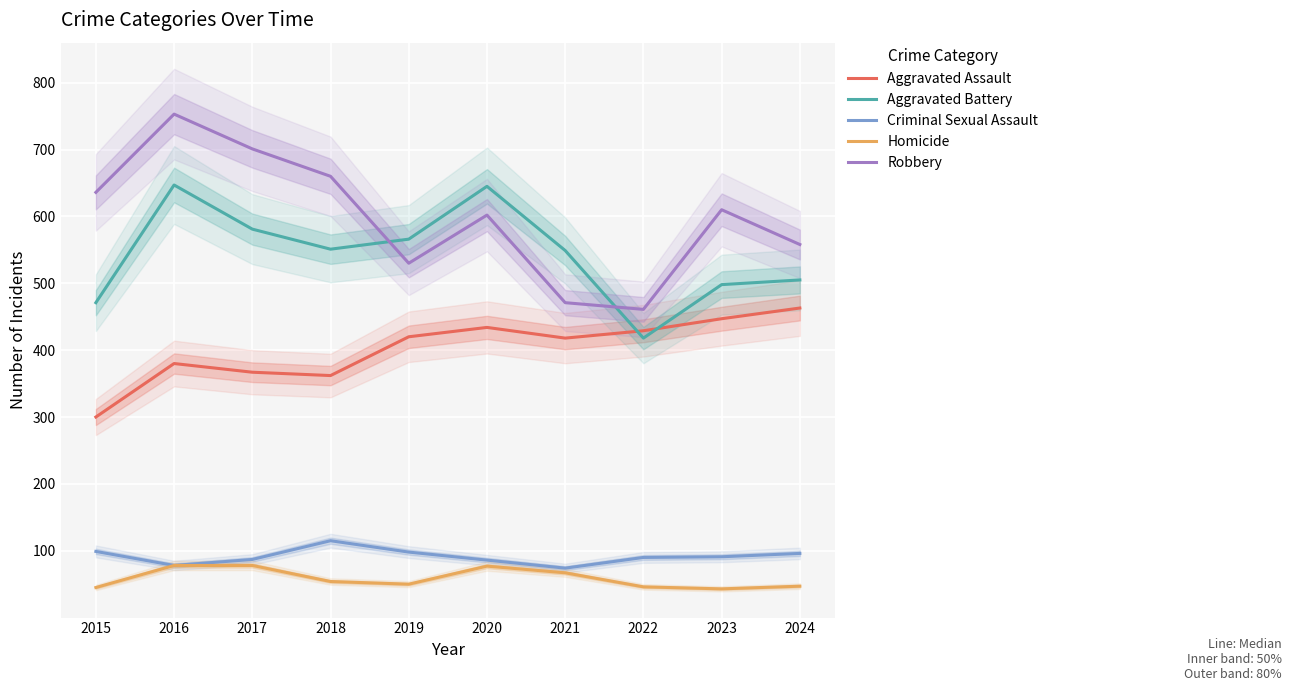

At which label does Criminal Sexual Assault reach its minimum?

2021